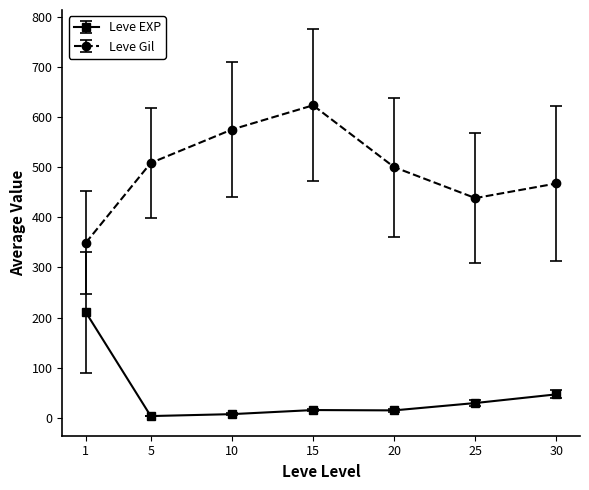

What is the sum of the Leve Gil values at 10 and 20?

1075.0